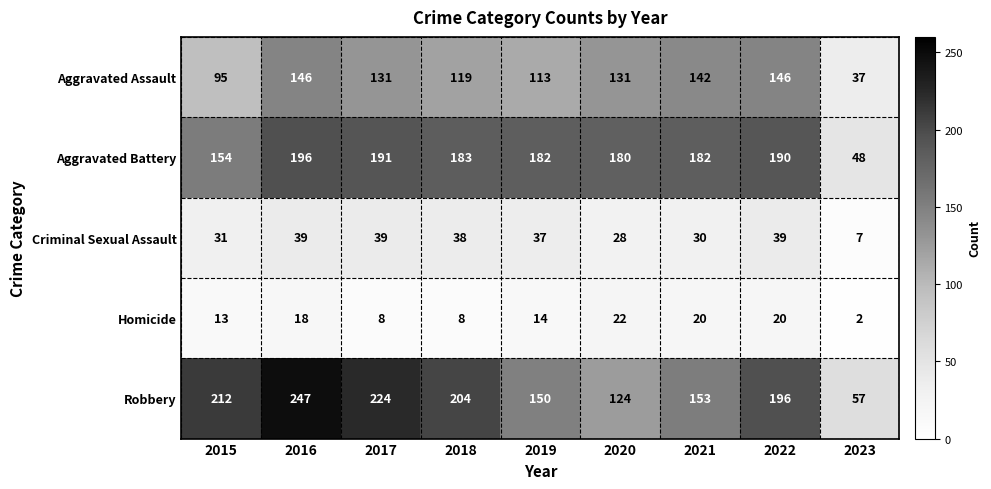

What is the average value of the Homicide series?

14